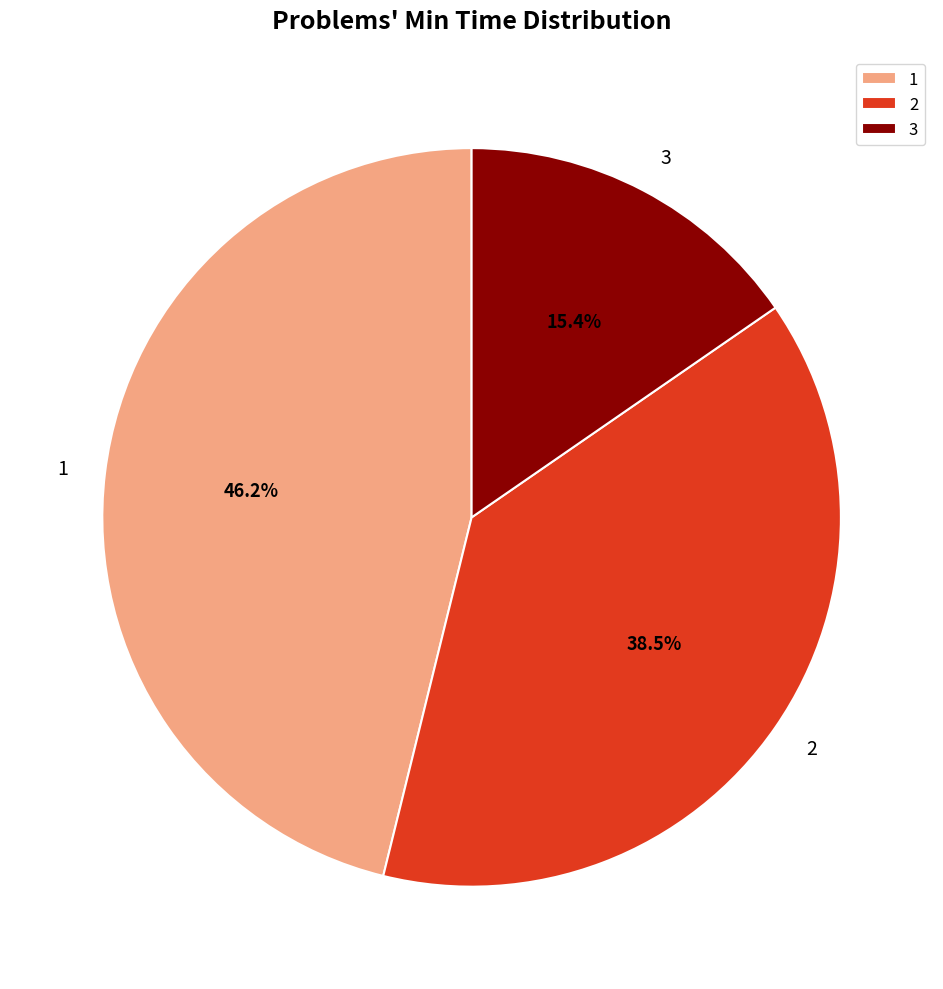

What is the smallest slice in the pie chart?

3